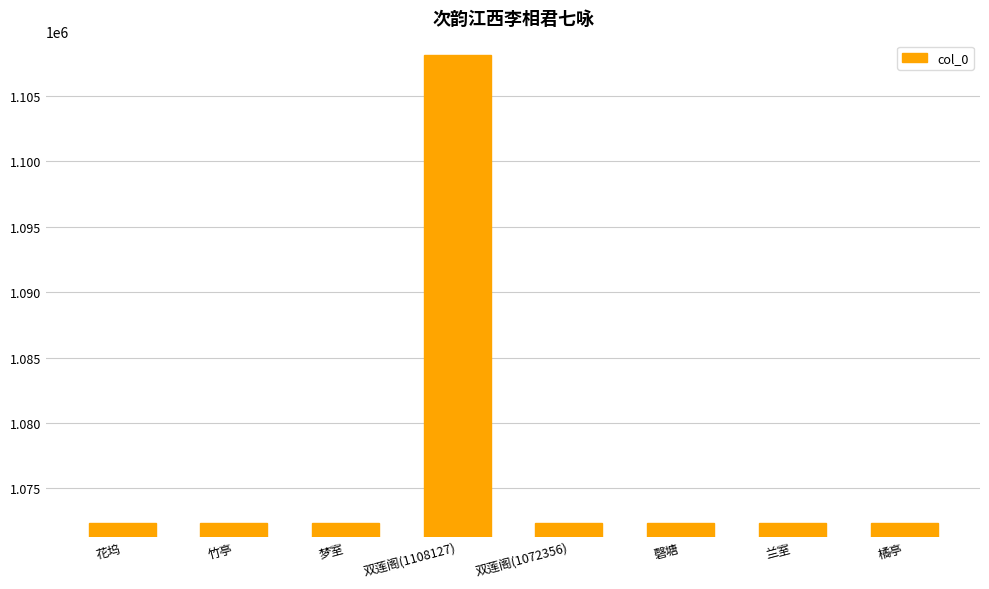

Which label corresponds to the largest value in the chart?

双莲阁(1108127)